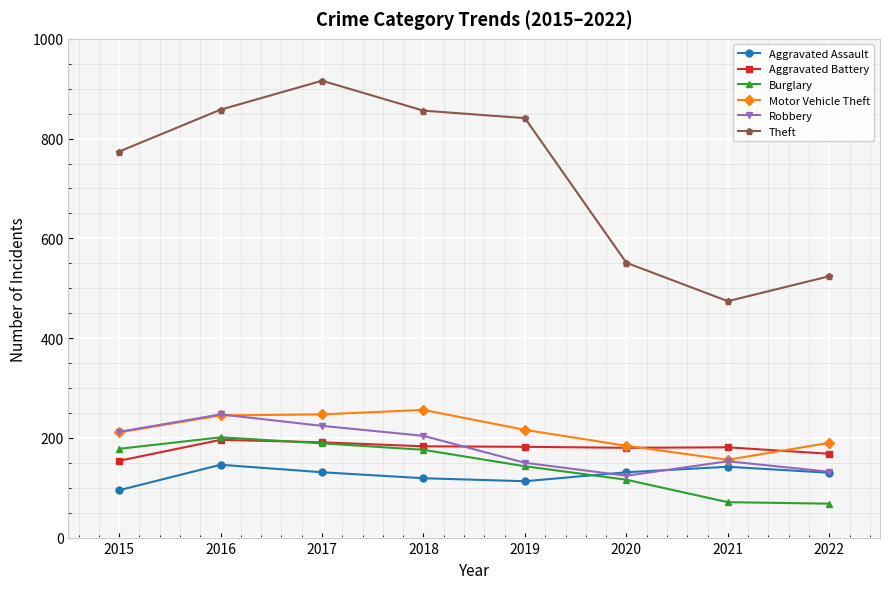

True or false: Aggravated Battery and Aggravated Assault cross at least once.

False